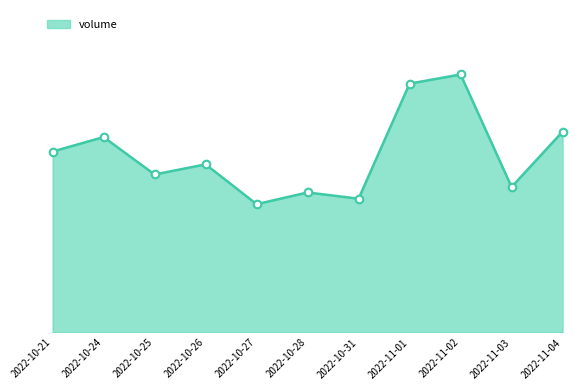

What is the change in value from 2022-10-26 to 2022-10-27?

-33664